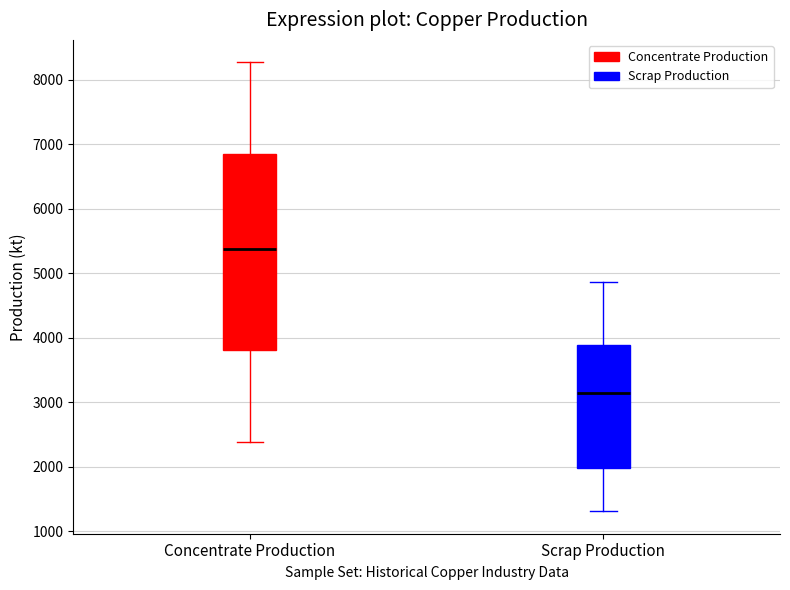

Reading left to right, read every box against the y-axis: the position of its median line, the range the box covers, and the ends of its whiskers. The values are not printed on the chart, so give them approximately, as read against the axis.

Concentrate Production: median 5400, box 3800 to 6900, whiskers 2400 to 8300
Scrap Production: median 3100, box 2000 to 3900, whiskers 1300 to 4900